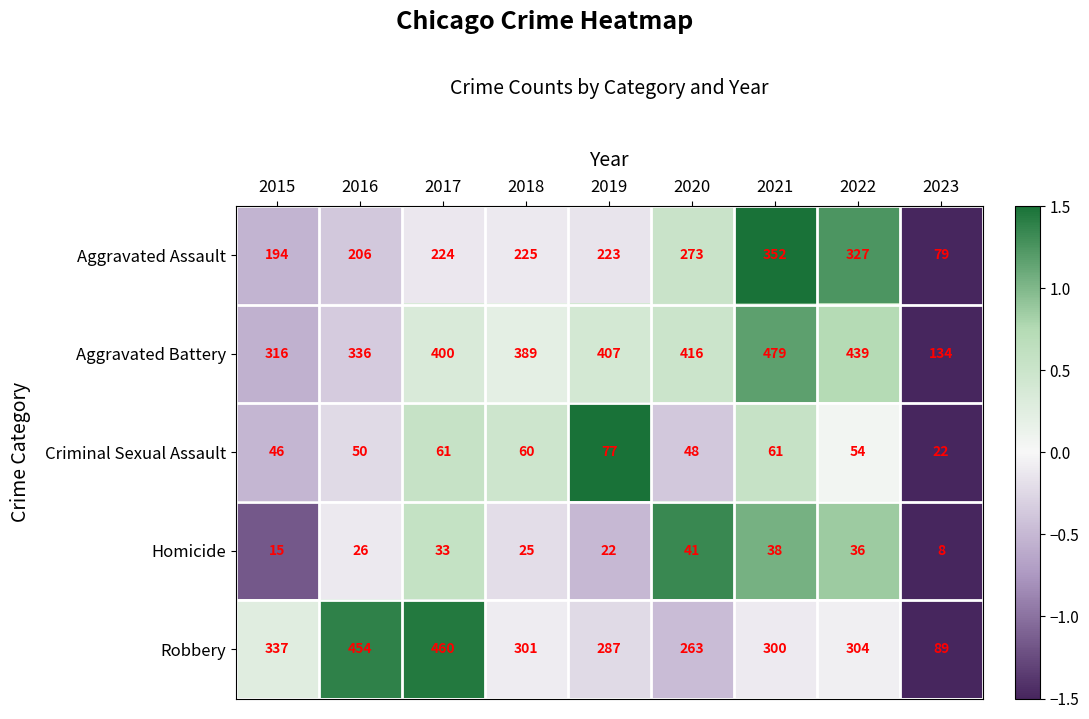

At 2021, list the series in order from largest to smallest.

Aggravated Battery, Aggravated Assault, Robbery, Criminal Sexual Assault, Homicide